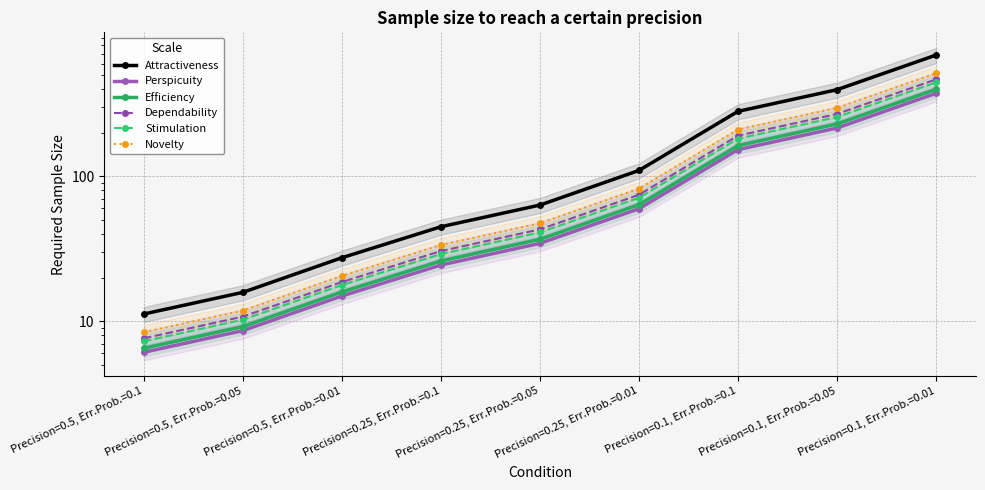

List the labels in order of Attractiveness value, smallest first.

Precision=0.5, Err.Prob.=0.1, Precision=0.5, Err.Prob.=0.05, Precision=0.5, Err.Prob.=0.01, Precision=0.25, Err.Prob.=0.1, Precision=0.25, Err.Prob.=0.05, Precision=0.25, Err.Prob.=0.01, Precision=0.1, Err.Prob.=0.1, Precision=0.1, Err.Prob.=0.05, Precision=0.1, Err.Prob.=0.01